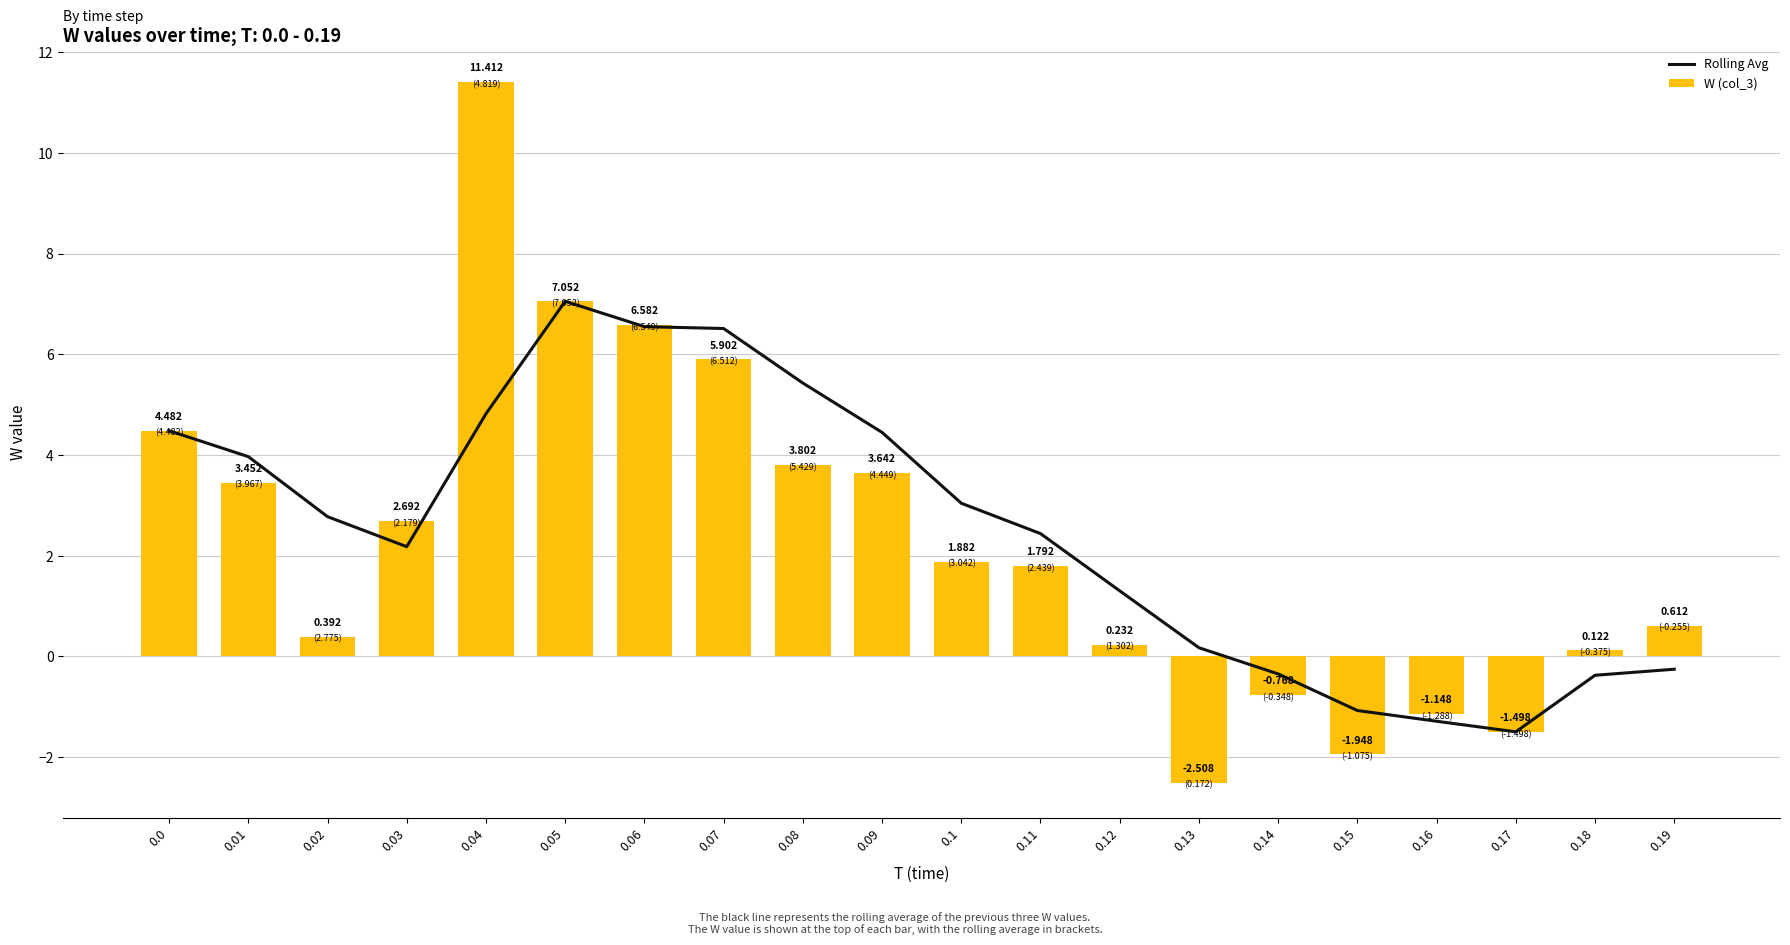

How many distinct data groups are displayed?

2